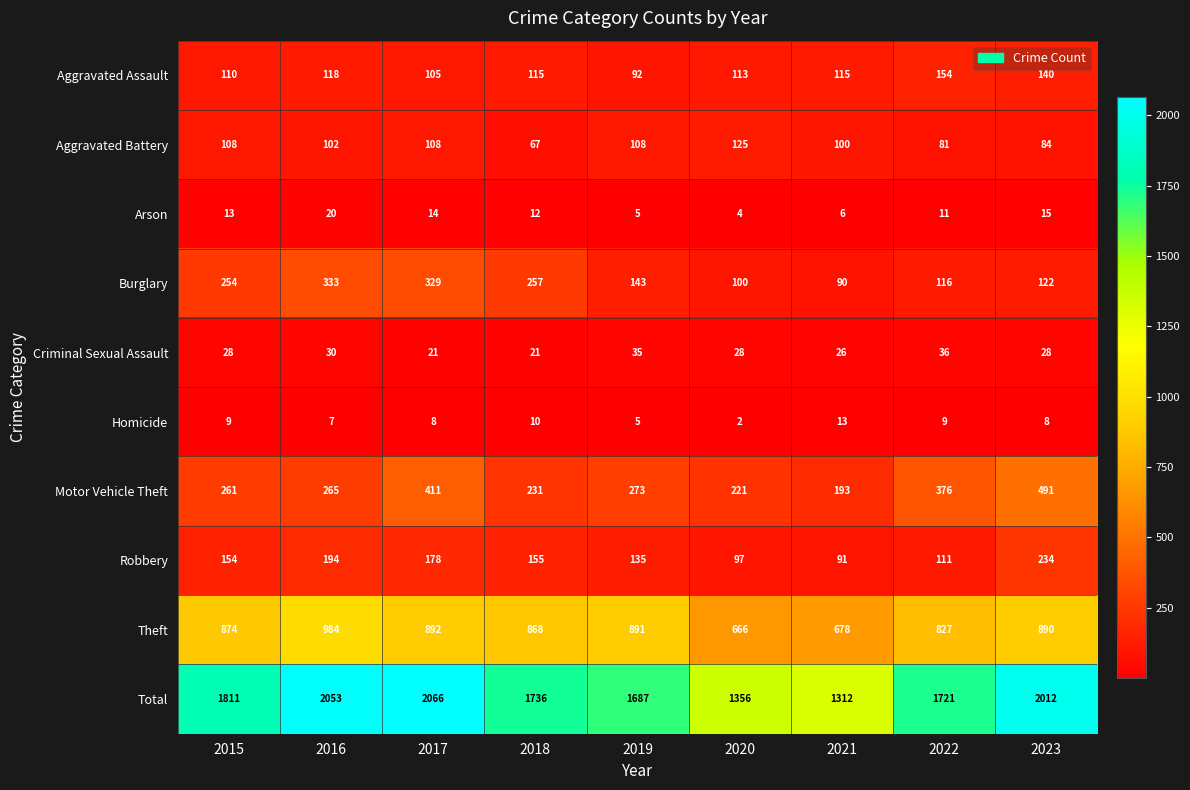

Which series has the largest total across all categories?

Total